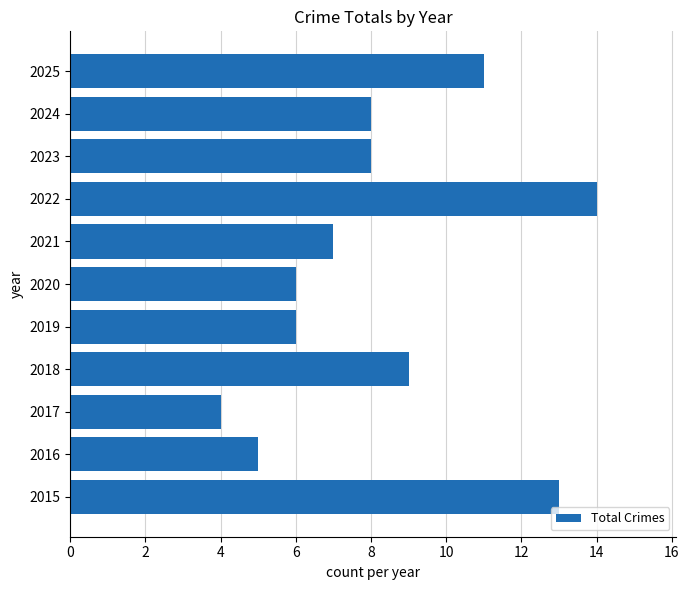

What is the change in value from 2020 to 2024?

+2